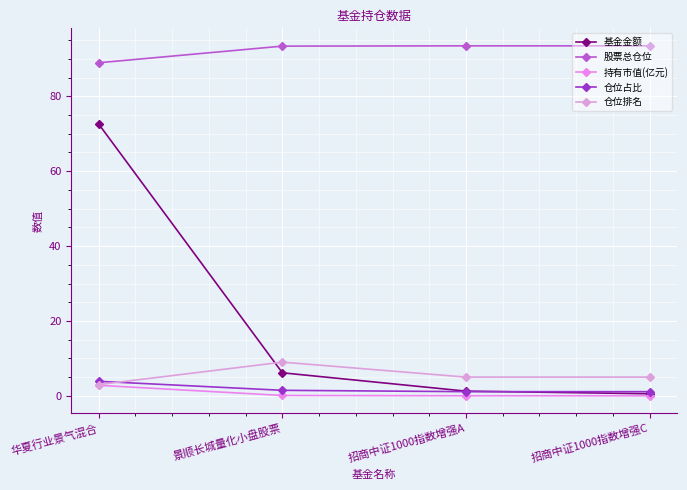

Reading right to left, list all the values displayed in this chart.

基金金额: 招商中证1000指数增强C=0.6	招商中证1000指数增强A=1.2	景顺长城量化小盘股票=6.2	华夏行业景气混合=72.6
股票总仓位: 招商中证1000指数增强C=93.5	招商中证1000指数增强A=93.5	景顺长城量化小盘股票=93.4	华夏行业景气混合=89.0
持有市值(亿元): 招商中证1000指数增强C=0.0	招商中证1000指数增强A=0.0	景顺长城量化小盘股票=0.1	华夏行业景气混合=2.8
仓位占比: 招商中证1000指数增强C=1.1	招商中证1000指数增强A=1.1	景顺长城量化小盘股票=1.5	华夏行业景气混合=3.9
仓位排名: 招商中证1000指数增强C=5.0	招商中证1000指数增强A=5.0	景顺长城量化小盘股票=9.0	华夏行业景气混合=3.0